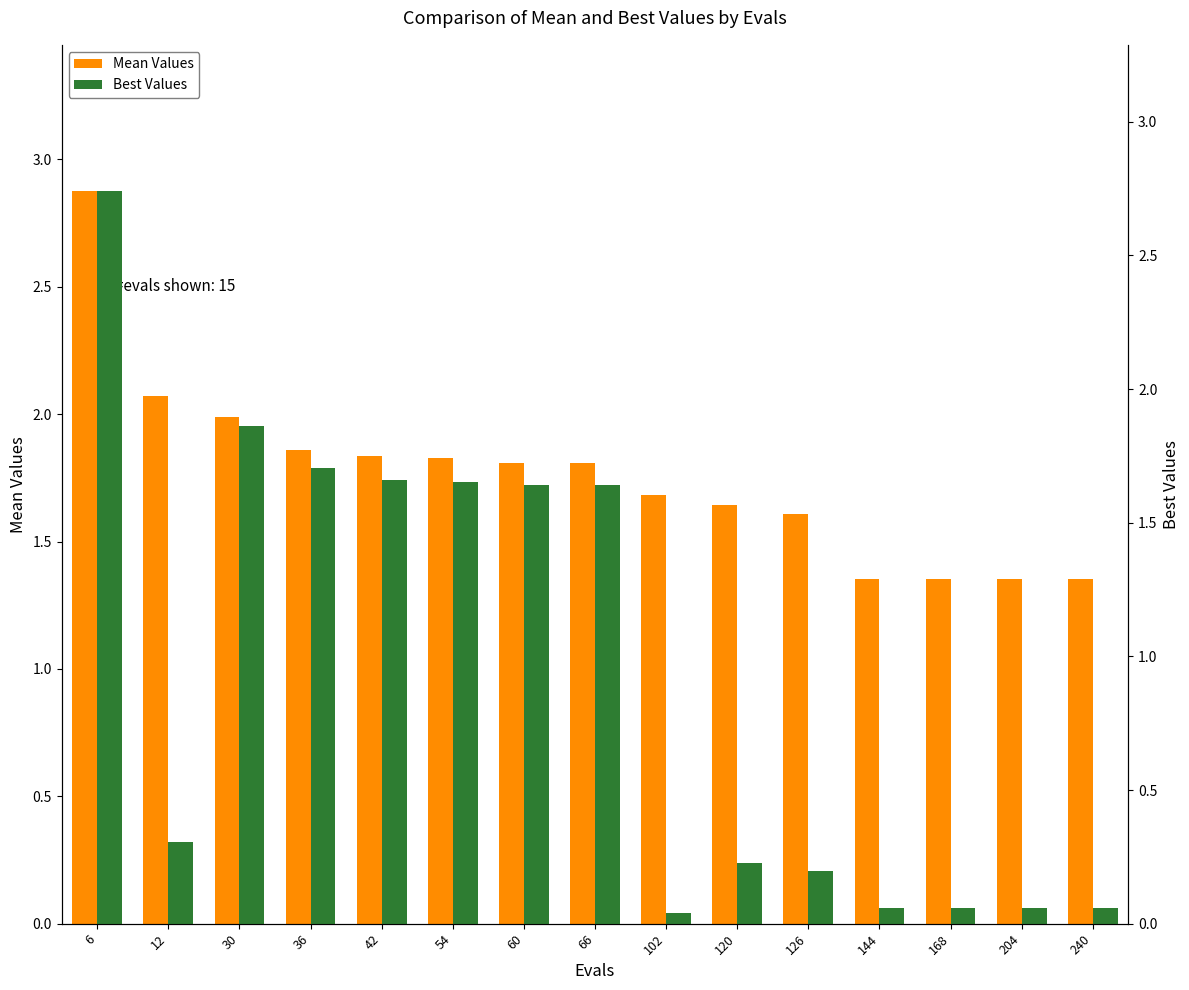

Which series has the largest total across all categories?

Mean Values